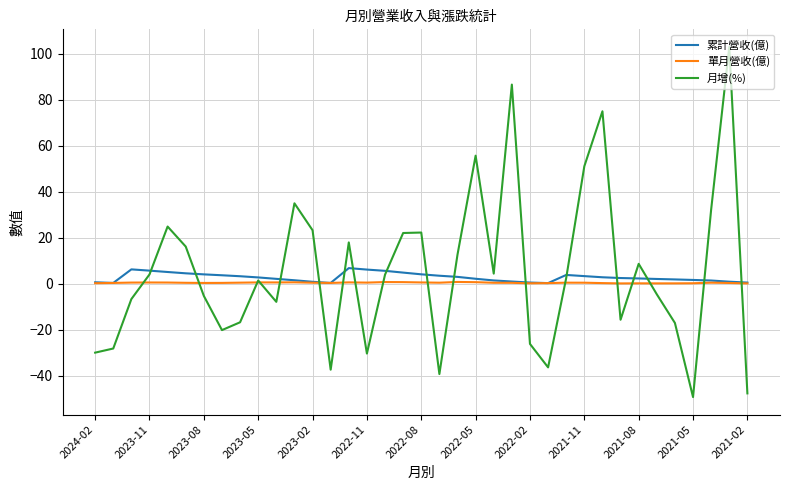

Which series has the largest range (max minus min)?

月增(%)